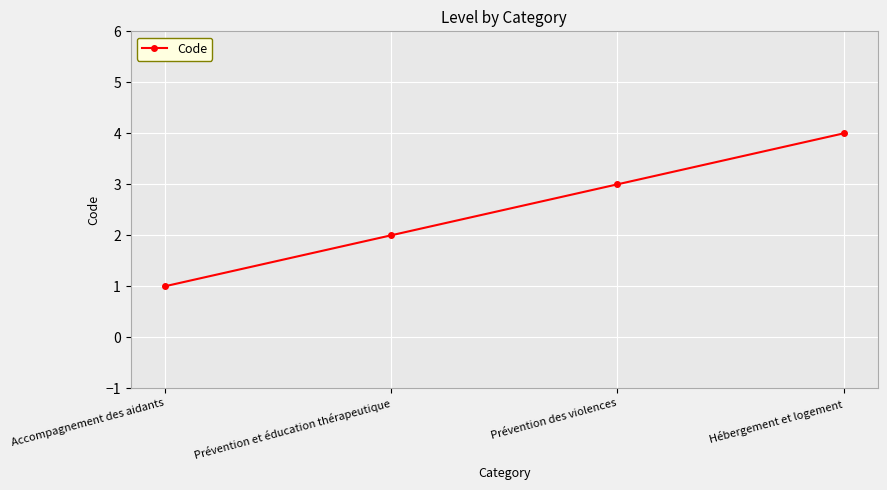

List the labels in order of value, smallest first.

Accompagnement des aidants, Prévention et éducation thérapeutique, Prévention des violences, Hébergement et logement